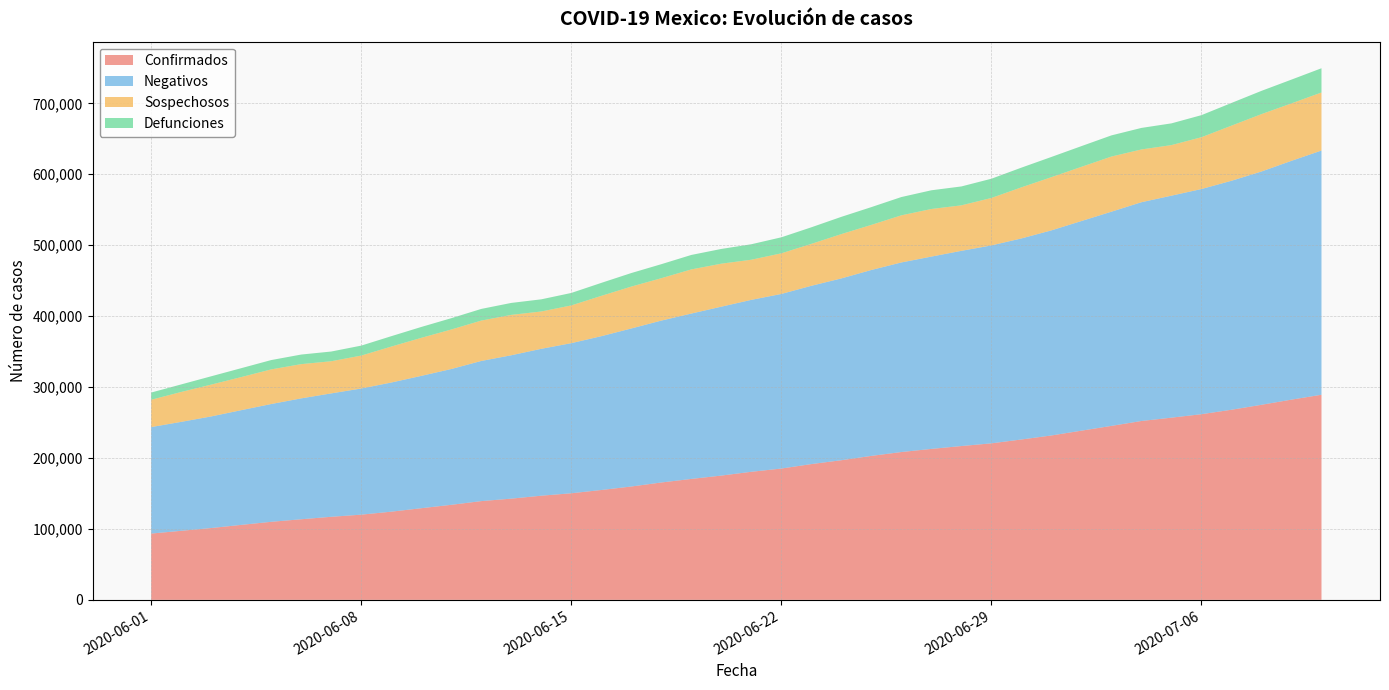

Reading left to right, list all the values displayed in this chart.

Confirmados: 93435	97326	101238	105680	110026	113619	117103	120102	124301	129184	133974	139196	142690	146837	150264	154863	159793	165455	170485	175202	180545	185122	191410	196847	202951	208392	212802	216852	220657	226089	231770	238511	245251	252165	256848	261750	268008	275003	282283	289174
Negativos: 150157	153601	157354	161724	166049	170434	173975	177875	182077	186570	191465	197590	202139	207076	211616	216857	222801	228248	233137	238129	242393	246147	251355	256336	262117	267288	271151	275203	279035	283450	289142	295561	301986	308439	312989	317446	322826	328908	336673	344283
Sospechosos: 38497	42151	44869	46659	48822	48273	45317	46398	50677	53608	55700	56928	56926	52636	53217	56843	59076	59778	62245	60621	56590	57281	59106	62475	63583	66440	67099	64143	66910	72041	75005	76423	77750	74387	71305	73035	77703	80893	80988	81838
Defunciones: 10167	10637	11728	12545	13170	13511	13699	14053	14649	15357	15944	16448	16872	17141	17580	18310	19080	19747	20394	20781	21825	22584	23377	24324	25060	25779	26381	26648	27121	27769	28510	29189	29843	30366	30639	31119	32014	32796	33526	34191